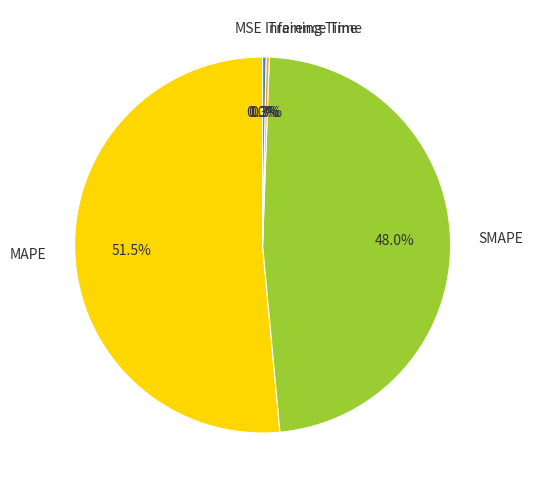

What is the total percentage of MAPE and Inference Time?

51.8%